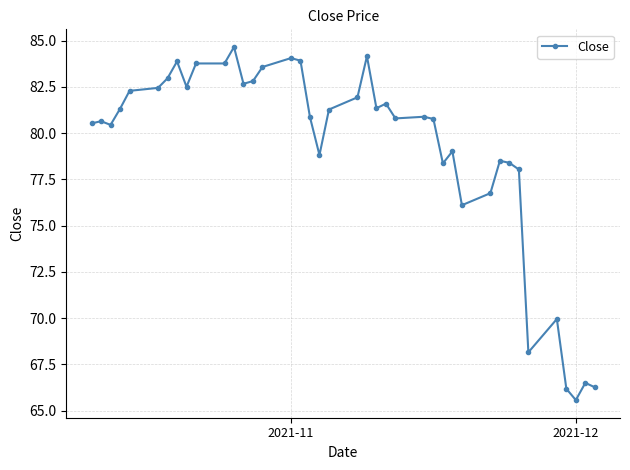

What is the difference between the maximum and second lowest values?

18.5